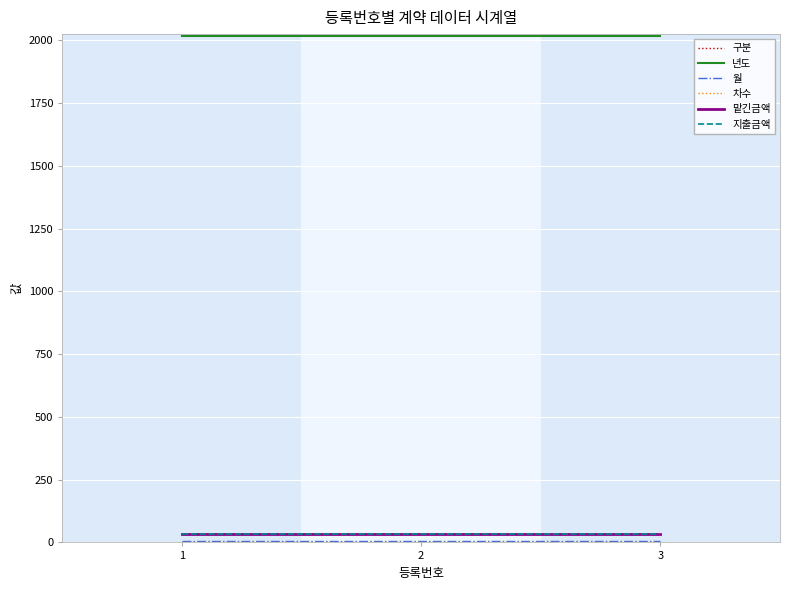

What is the difference between the highest and lowest values at 1?

2018